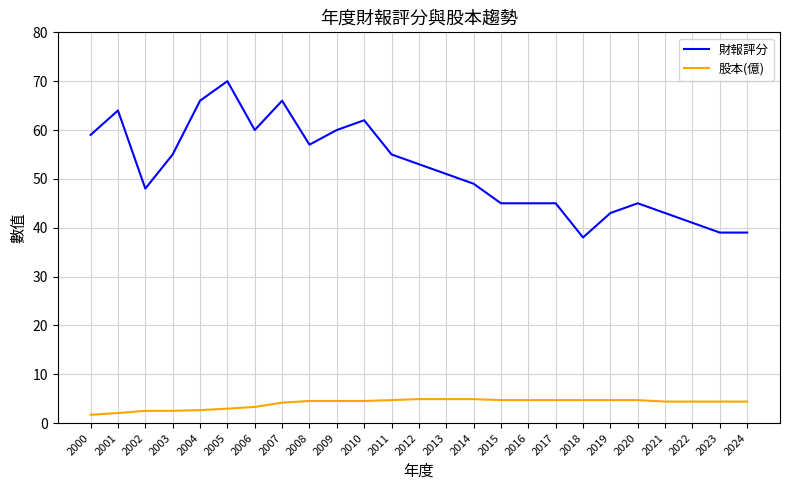

Which label corresponds to the largest value in the chart?

2005